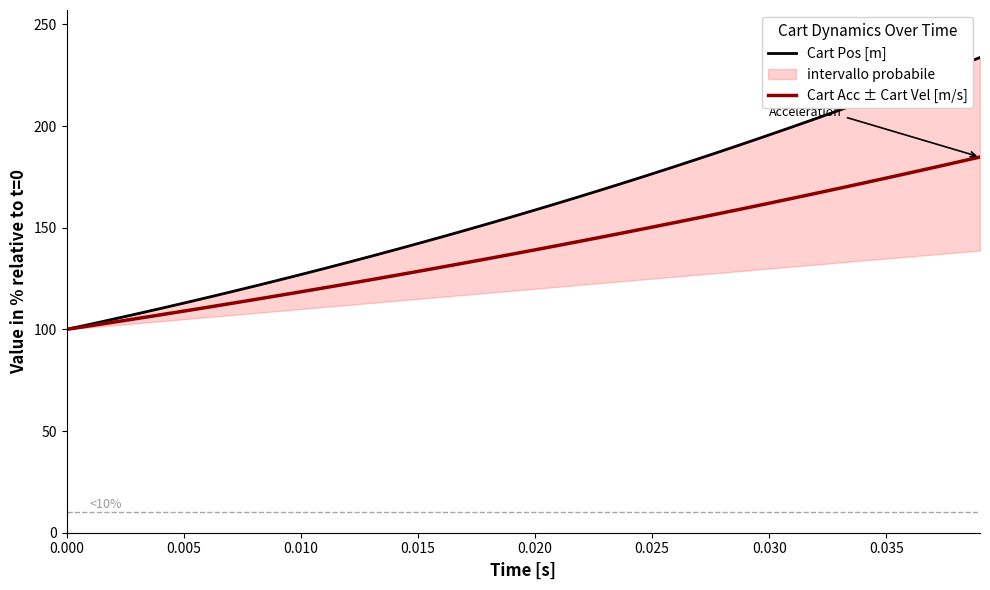

How many lines are shown in the chart?

2